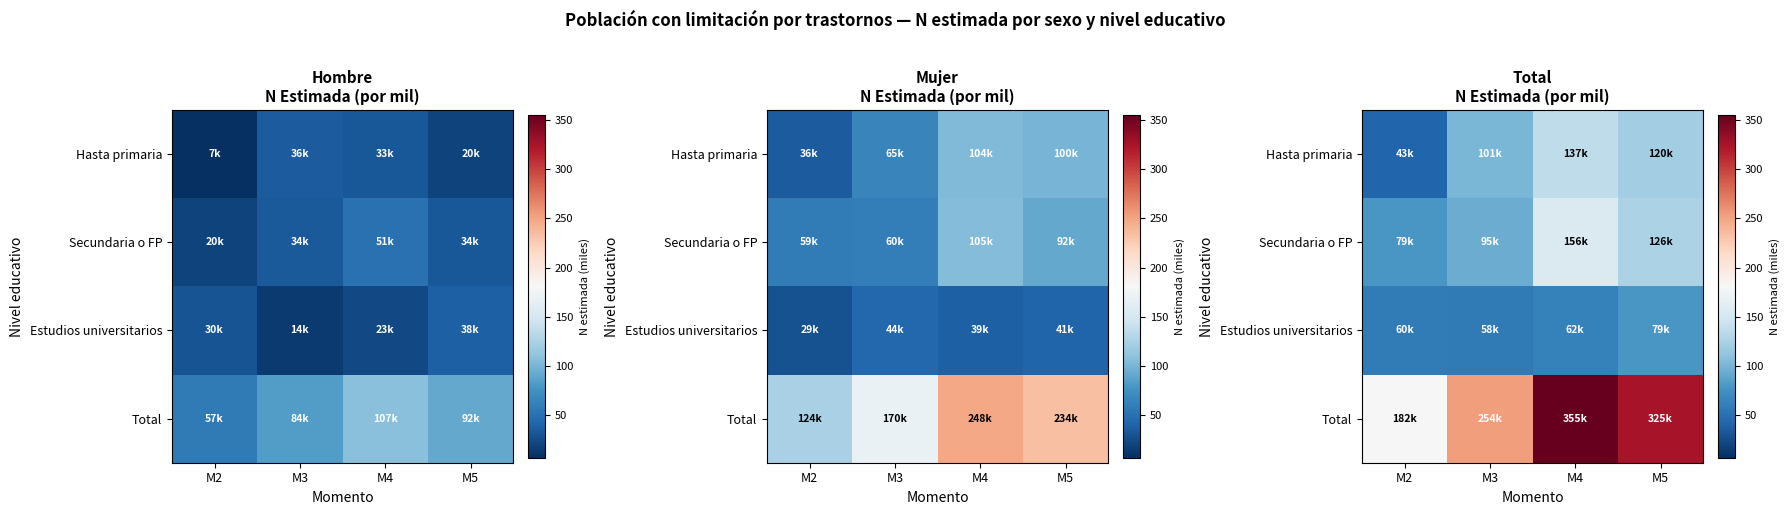

Rank the series at M2 from lowest to highest value.

Hasta primaria, Estudios universitarios, Secundaria o FP, Total